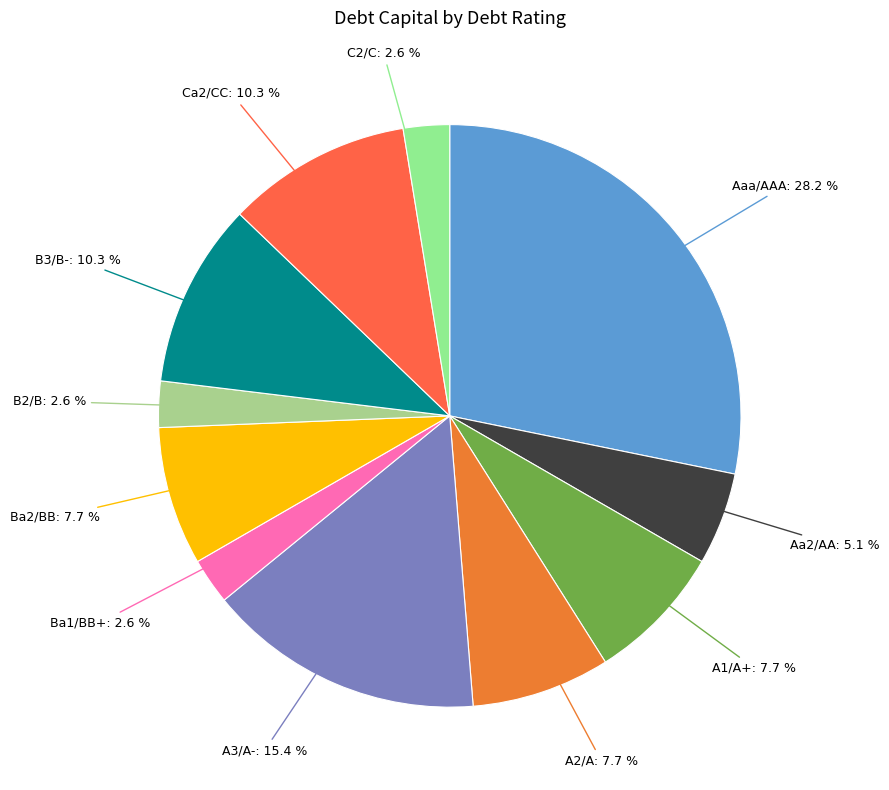

Count the number of slices in the pie.

11